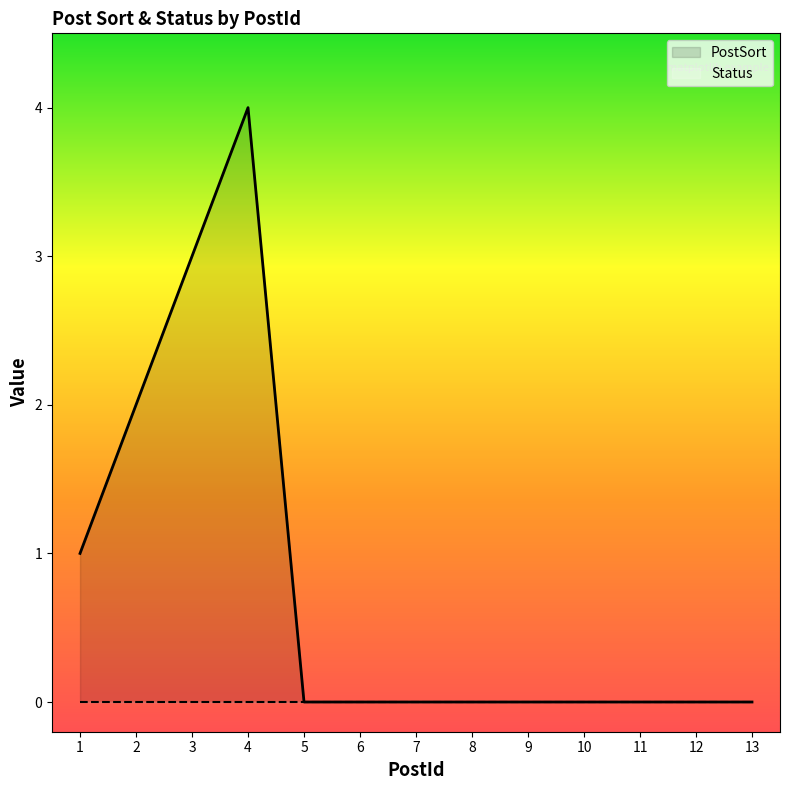

What is the value of the 1st point from the left?

1